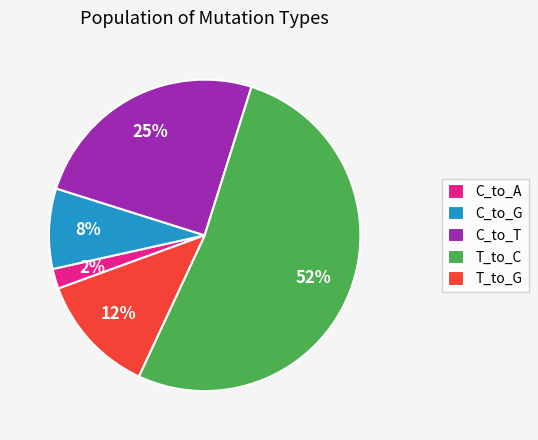

How many segments does this pie chart have?

5